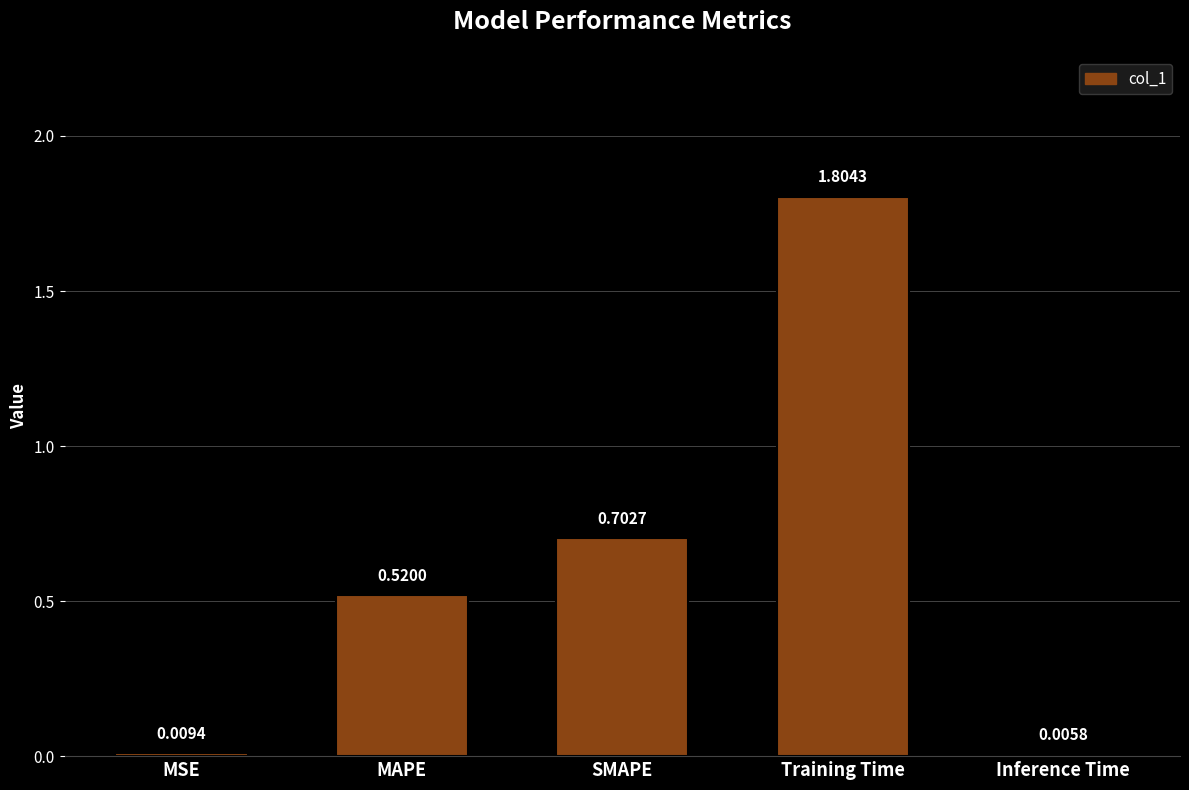

At which label is the value closest to 0?

Inference Time